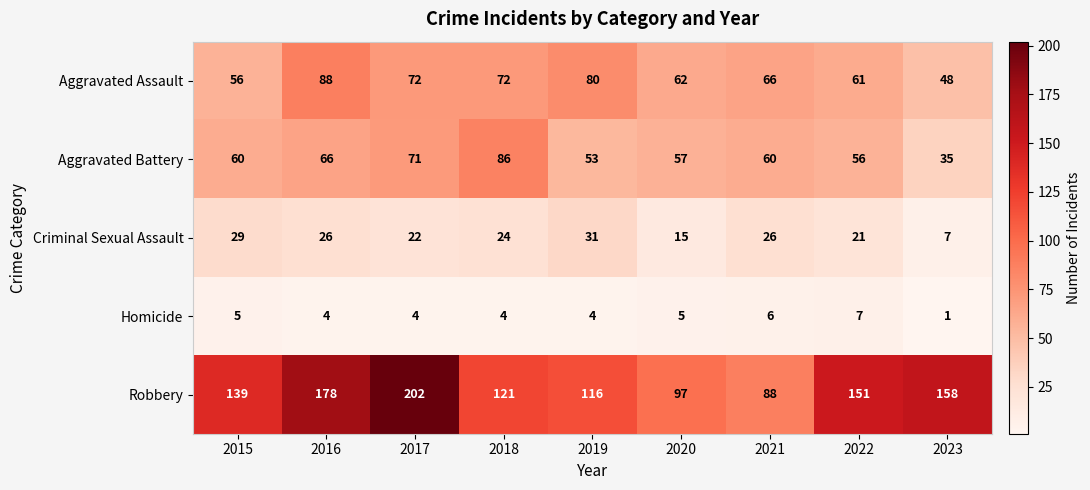

At which label is Robbery closest to 145?

2015